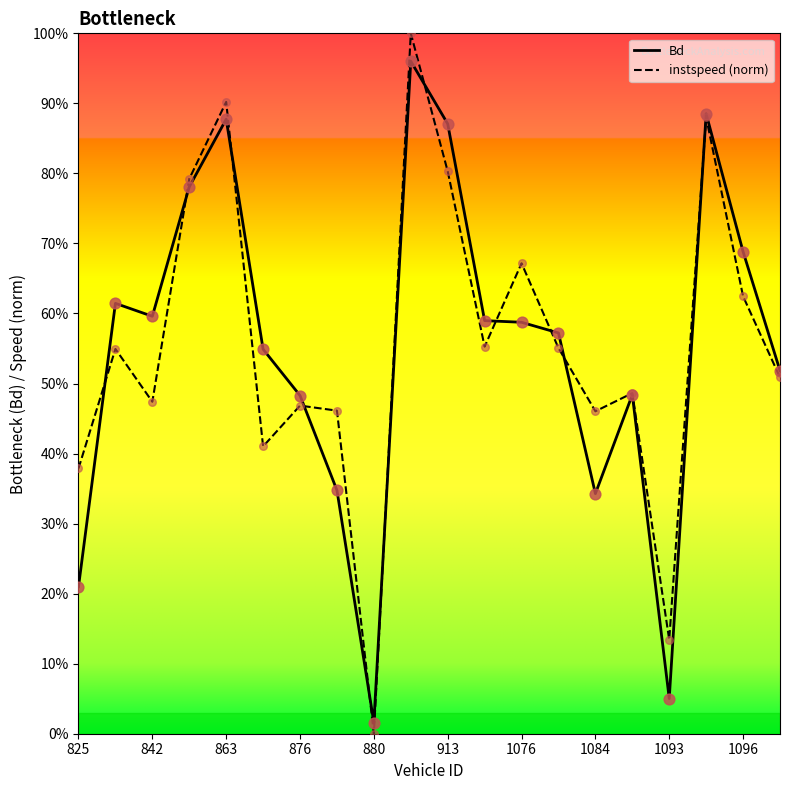

Does the chart have visible grid lines?

No